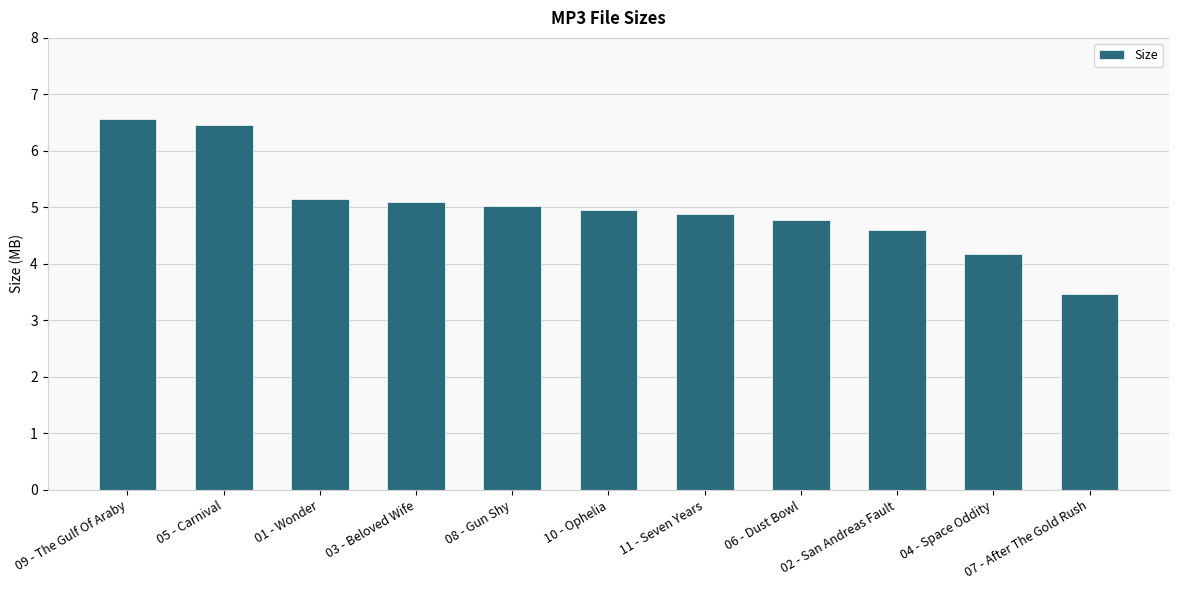

Reading right to left, transcribe all the data shown in this chart.

3.5	4.2	4.6	4.8	4.9	5.0	5.0	5.1	5.2	6.5	6.6